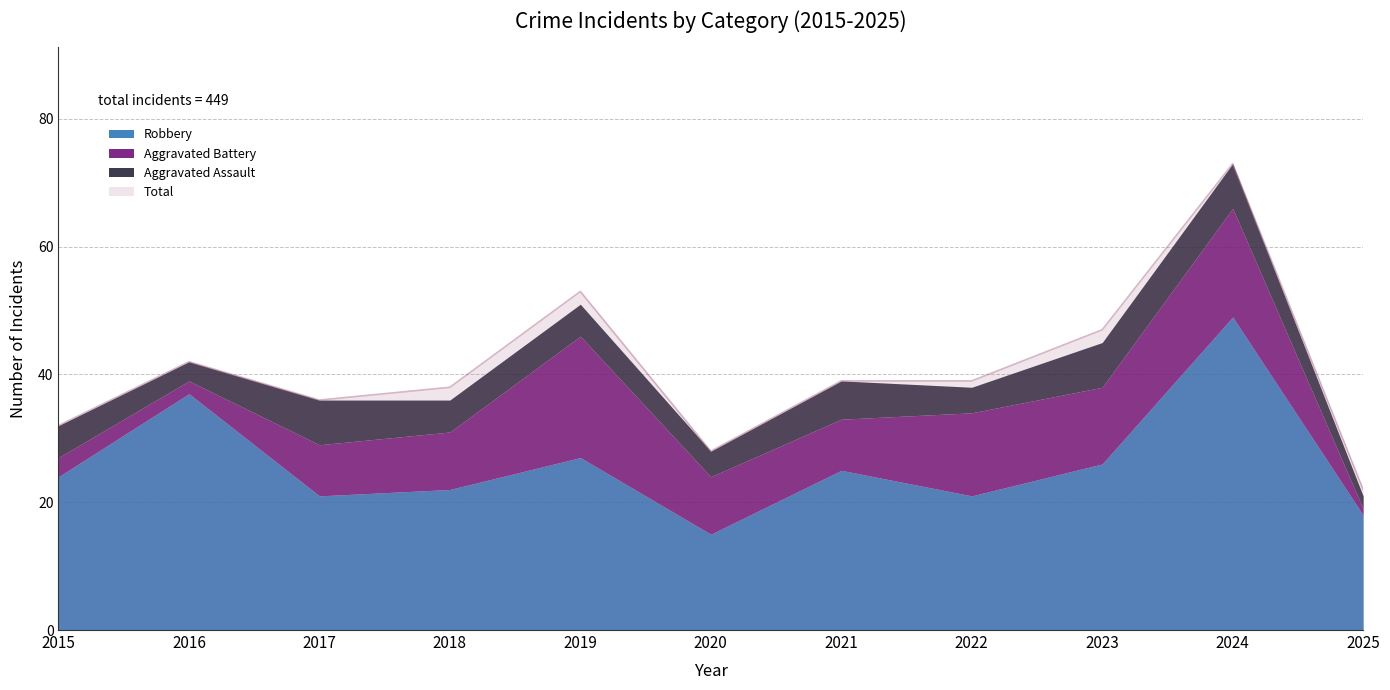

At which label does Aggravated Battery reach its peak?

2019